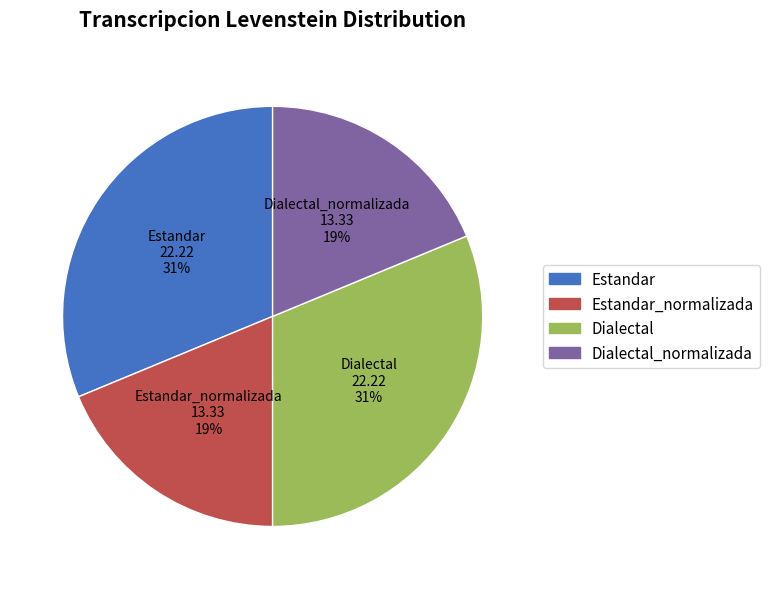

What percentage is the Dialectal_normalizada slice, to the nearest percent?

19%